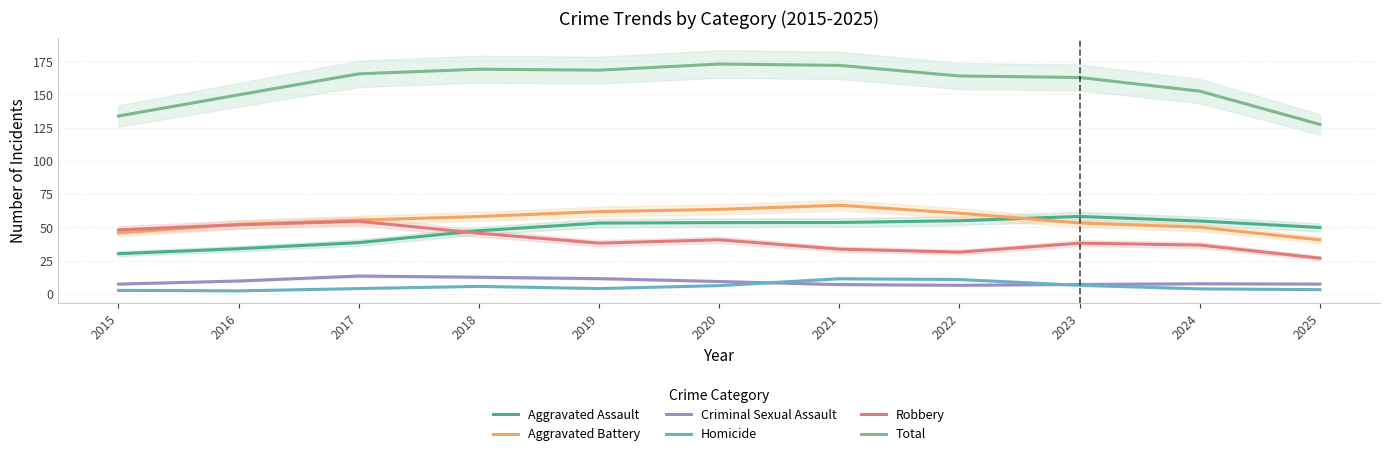

Reading left to right, list all the values displayed in this chart.

Aggravated Assault: 2015=30.1	2016=33.9	2017=38.5	2018=47.4	2019=53.2	2020=53.5	2021=53.6	2022=55.0	2023=58.2	2024=54.7	2025=49.9
Aggravated Battery: 2015=45.8	2016=52.3	2017=55.4	2018=58.1	2019=61.8	2020=63.5	2021=66.6	2022=60.7	2023=53.2	2024=50.1	2025=40.6
Criminal Sexual Assault: 2015=7.2	2016=9.6	2017=13.3	2018=12.4	2019=11.4	2020=9.2	2021=6.9	2022=6.3	2023=7.0	2024=7.5	2025=7.2
Homicide: 2015=2.5	2016=2.1	2017=3.9	2018=5.5	2019=3.9	2020=6.1	2021=11.3	2022=10.7	2023=6.3	2024=3.7	2025=3.0
Robbery: 2015=48.1	2016=51.9	2017=54.5	2018=45.5	2019=38.1	2020=40.6	2021=33.6	2022=31.3	2023=38.1	2024=36.6	2025=26.7
Total: 2015=133.8	2016=149.7	2017=165.5	2018=169.0	2019=168.3	2020=172.9	2021=171.9	2022=163.9	2023=162.8	2024=152.5	2025=127.5